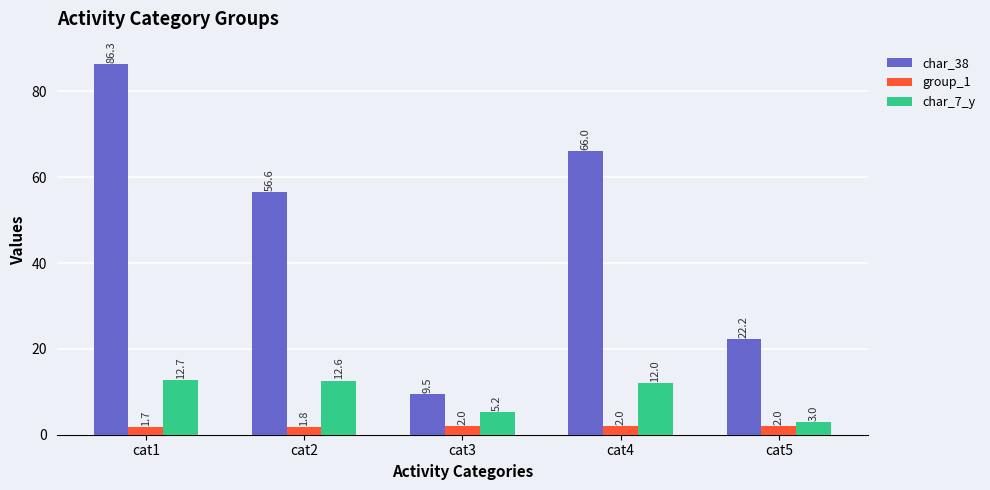

The char_7_y series shows 4.7 at cat1. True or false?

False